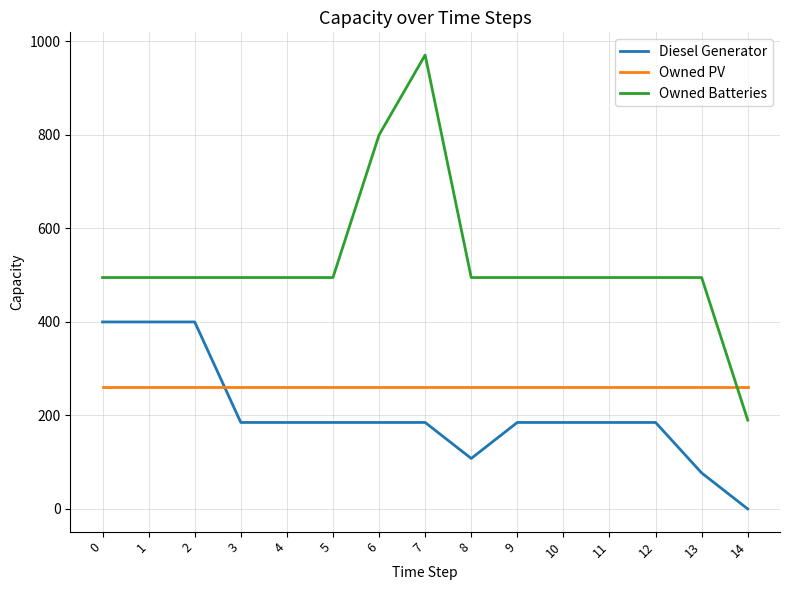

The Owned PV series shows 260 at 1. True or false?

True